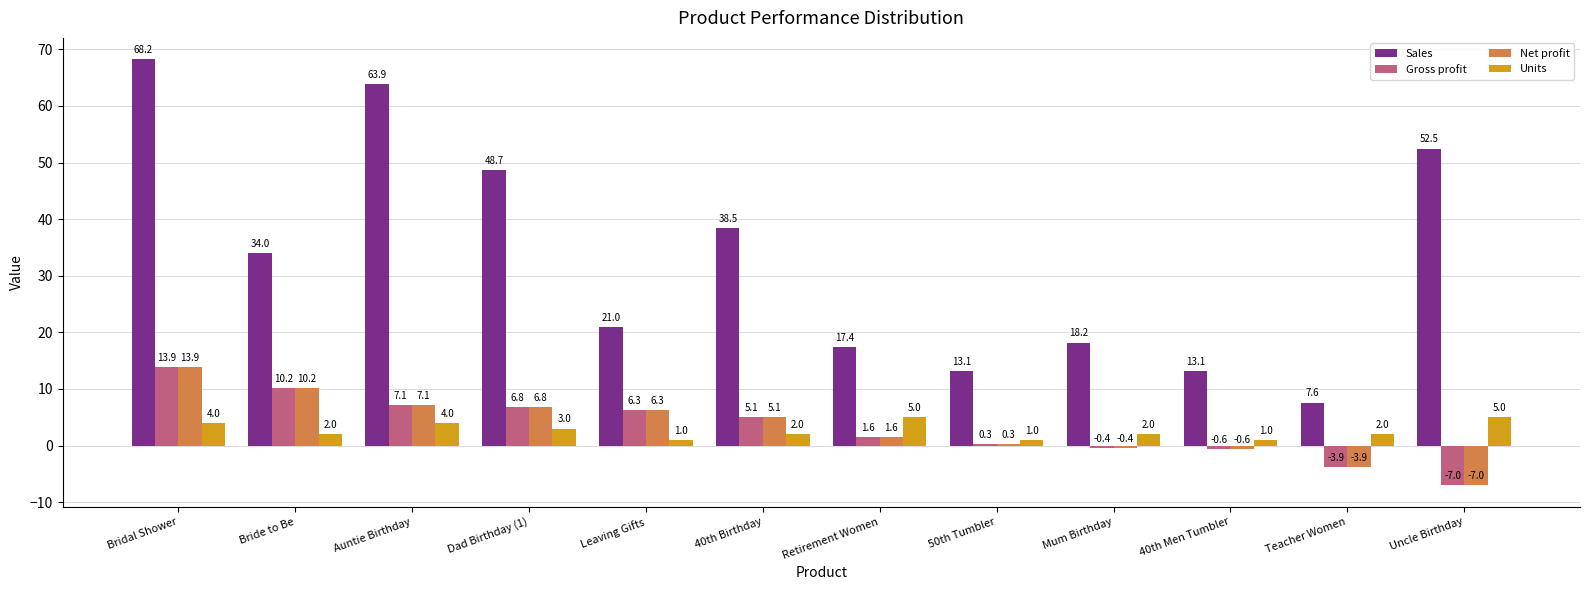

What are all the series names shown in the legend?

Sales, Gross profit, Net profit, Units